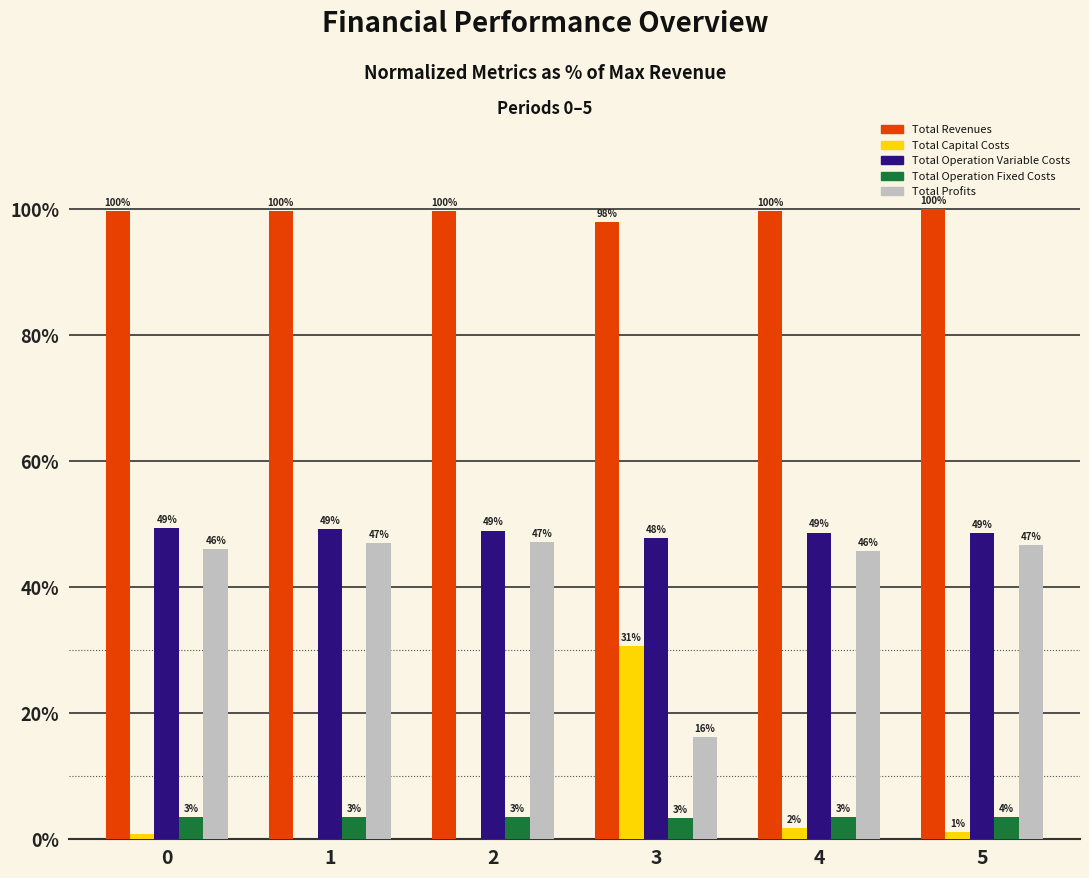

Is the value of Total Operation Variable Costs at 4 greater than the value of Total Operation Fixed Costs at 2?

Yes